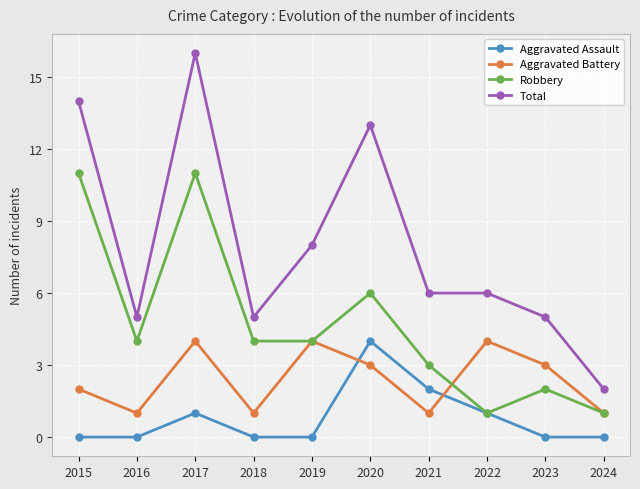

At which category is the sum across all series the highest?

2017